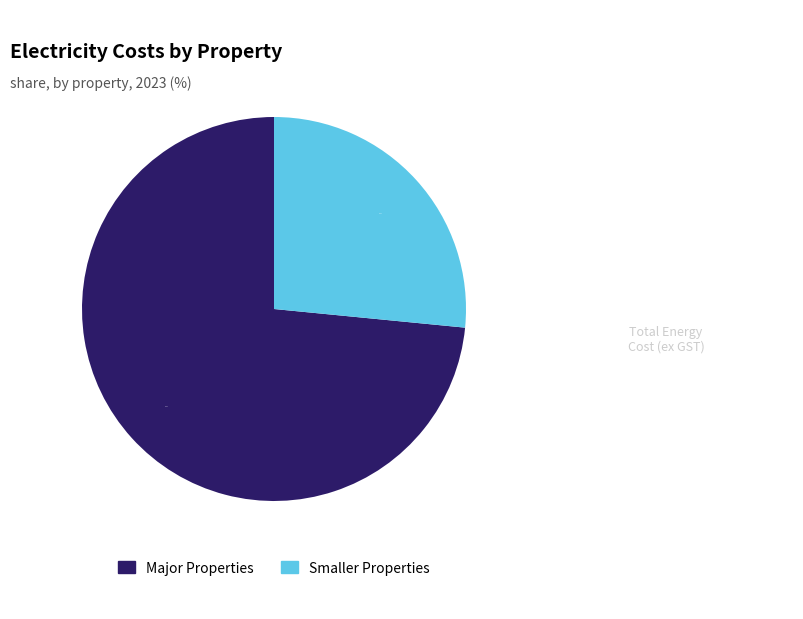

Count the number of slices in the pie.

2